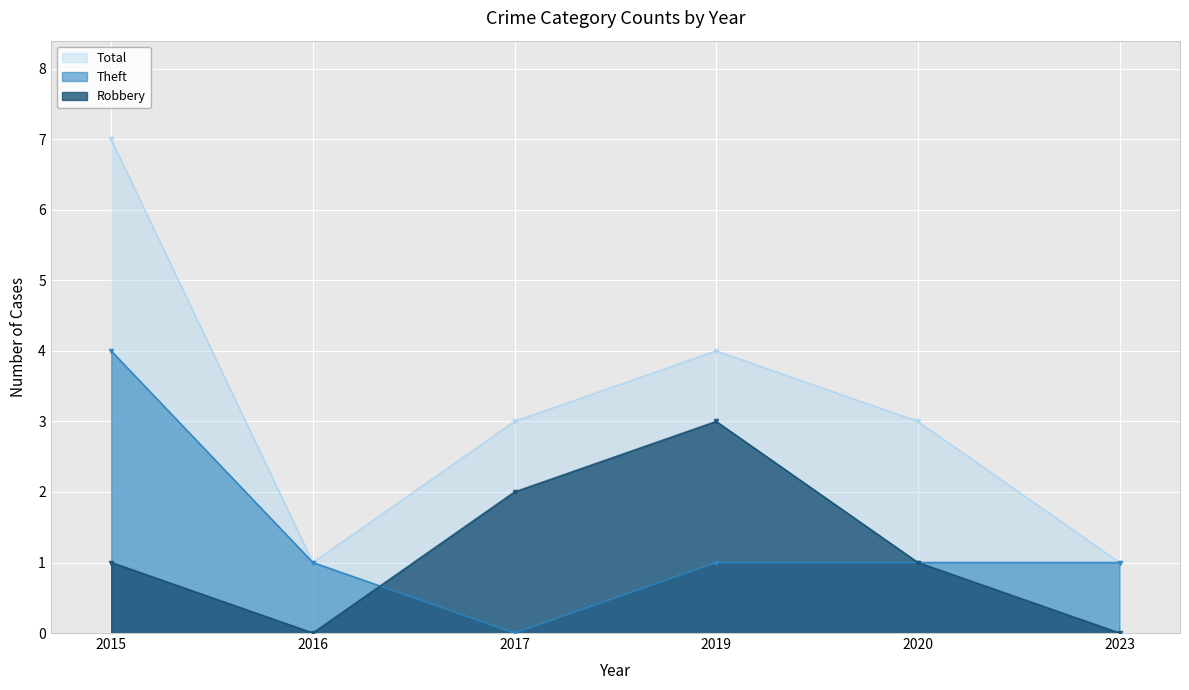

Does the chart display data point markers on the line(s)?

Yes